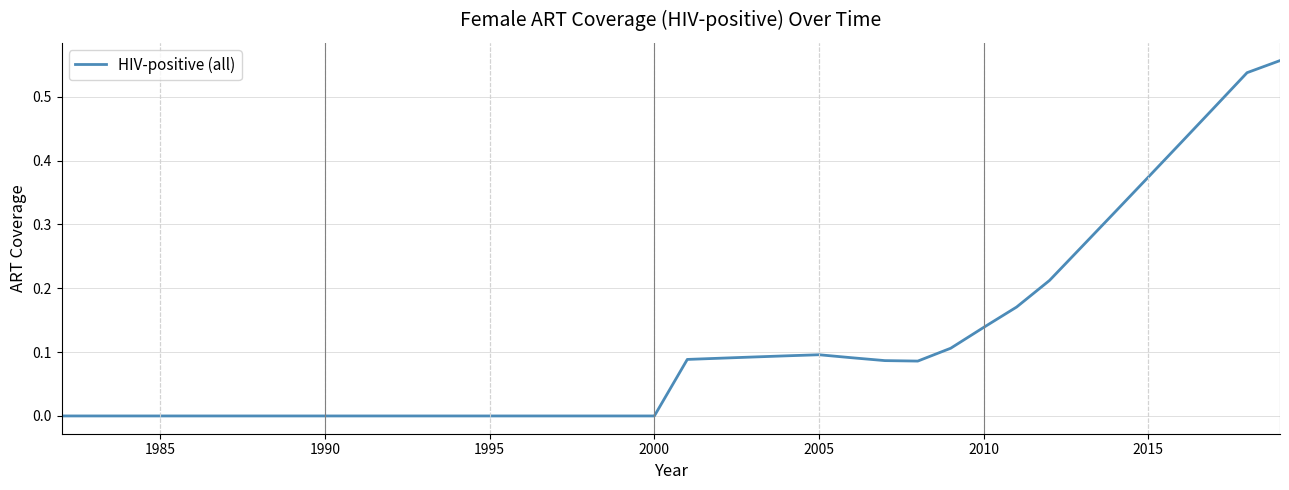

What is the difference between the maximum and minimum values?

0.6